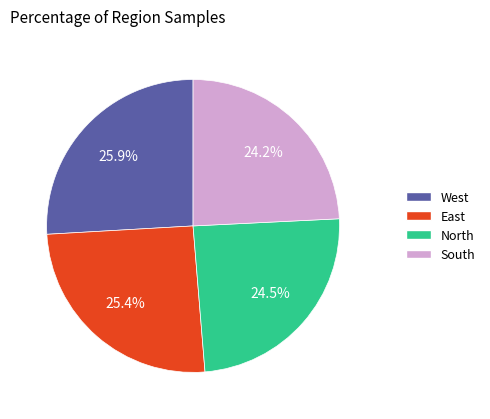

Is it true that East is 33% of the pie?

False